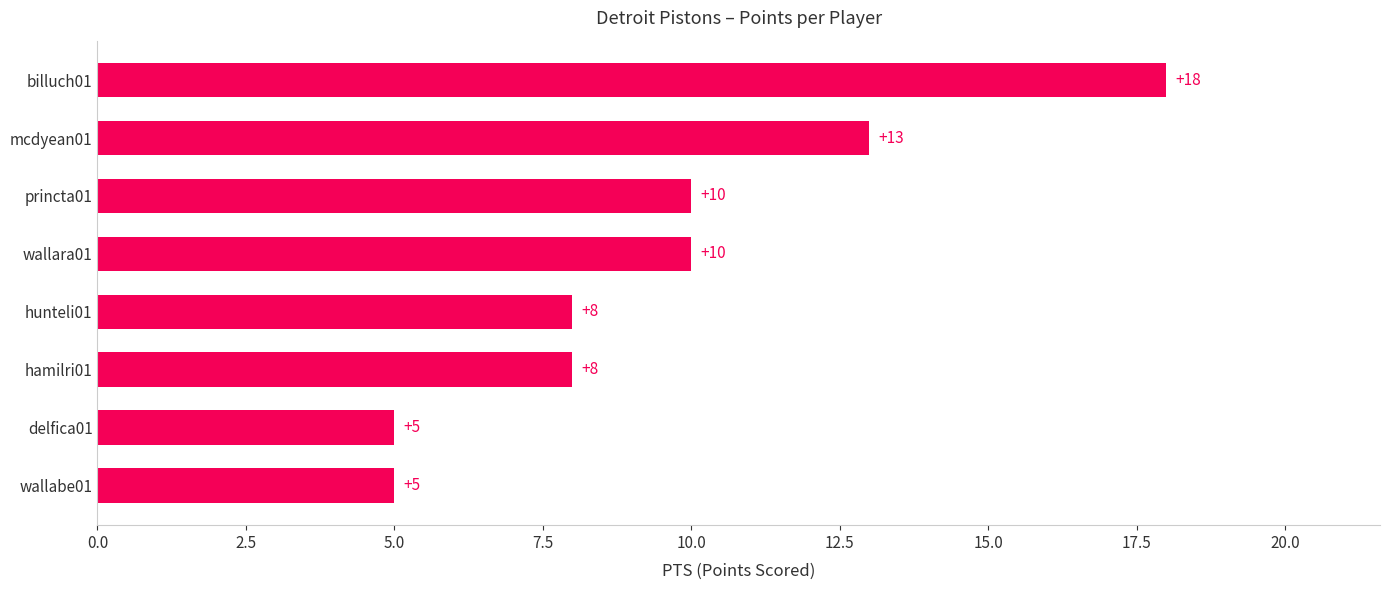

What is the change in value from wallabe01 to princta01?

+5